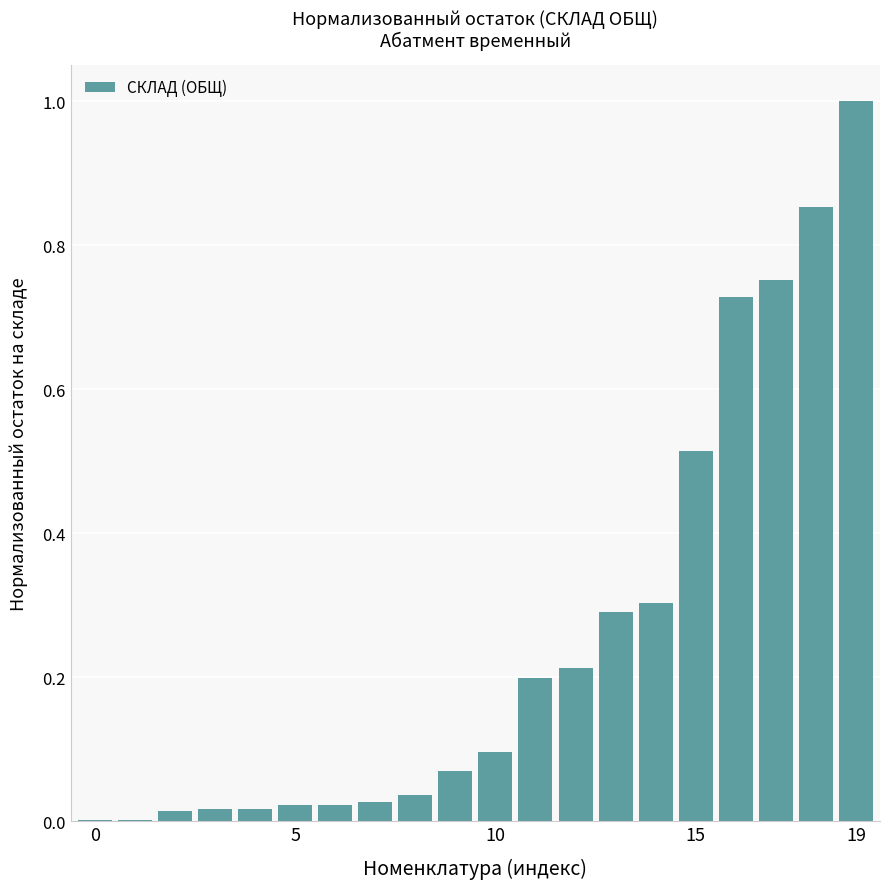

What is the greatest value displayed?

1.0